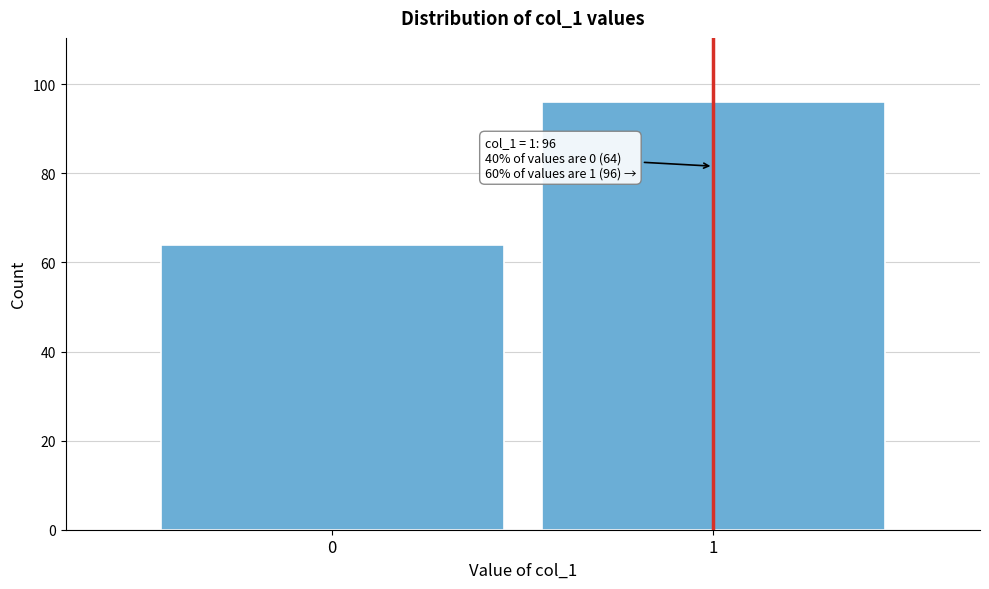

Reading right to left, transcribe all the data shown in this chart.

96	64